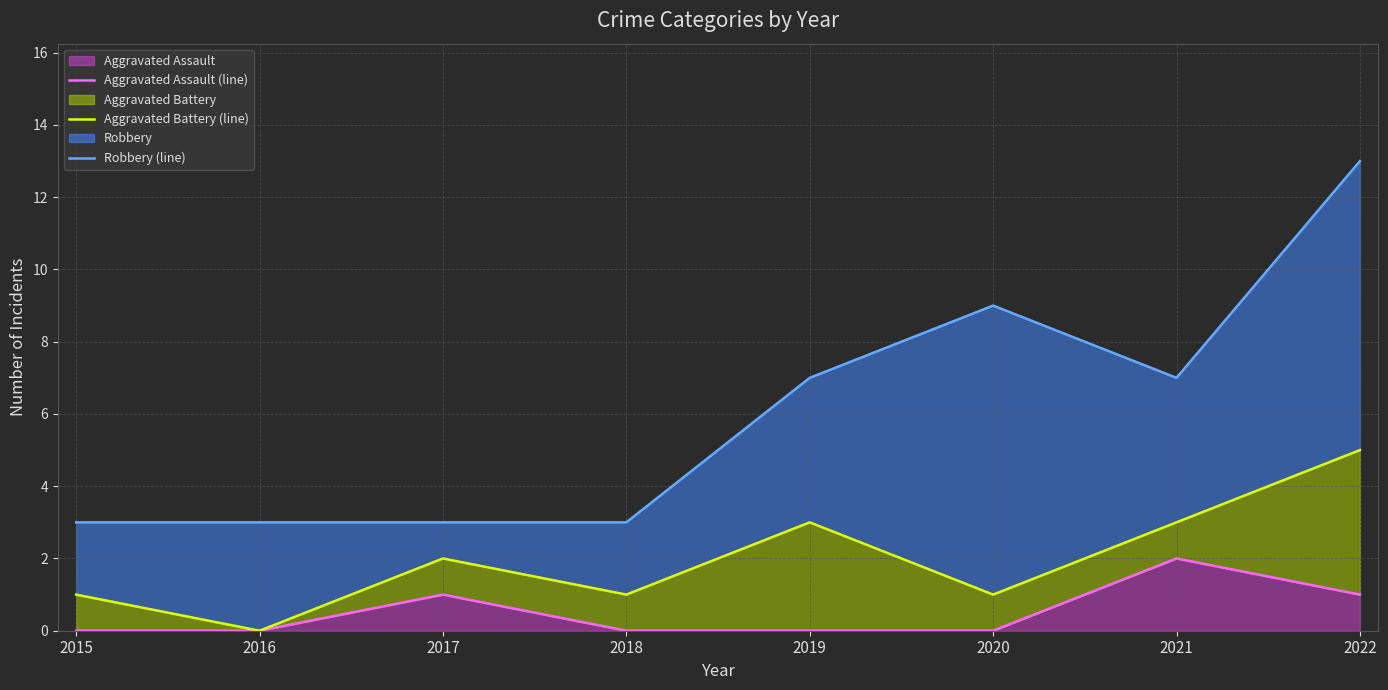

Reading left to right, transcribe all the data shown in this chart.

Aggravated Assault (line): 0	0	1	0	0	0	2	1
Aggravated Battery (line): 1	0	2	1	3	1	3	5
Robbery (line): 3	3	3	3	7	9	7	13